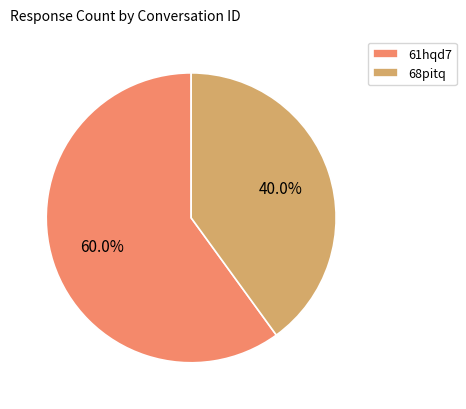

Combined, what portion of the pie is 68pitq and 61hqd7?

100.0%